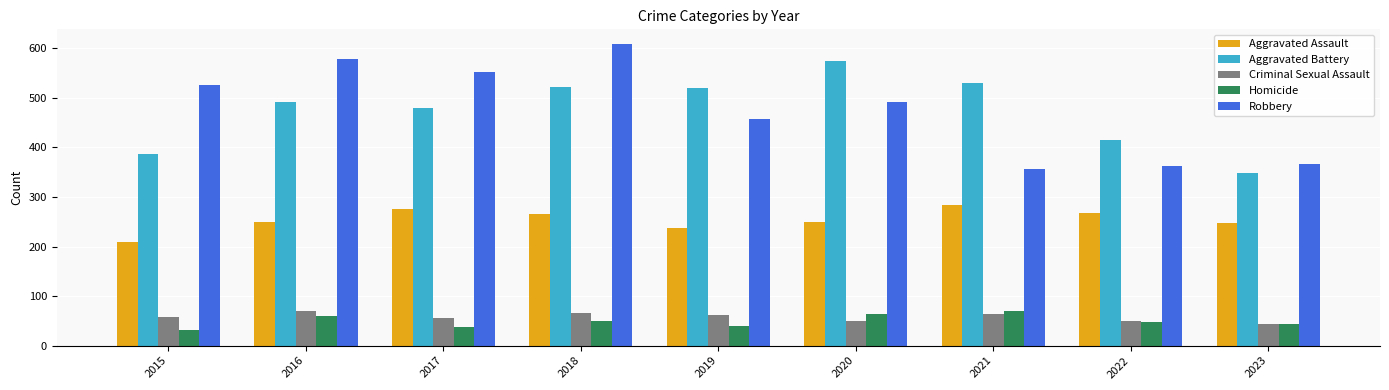

What value does the Robbery series have at 2020?

491